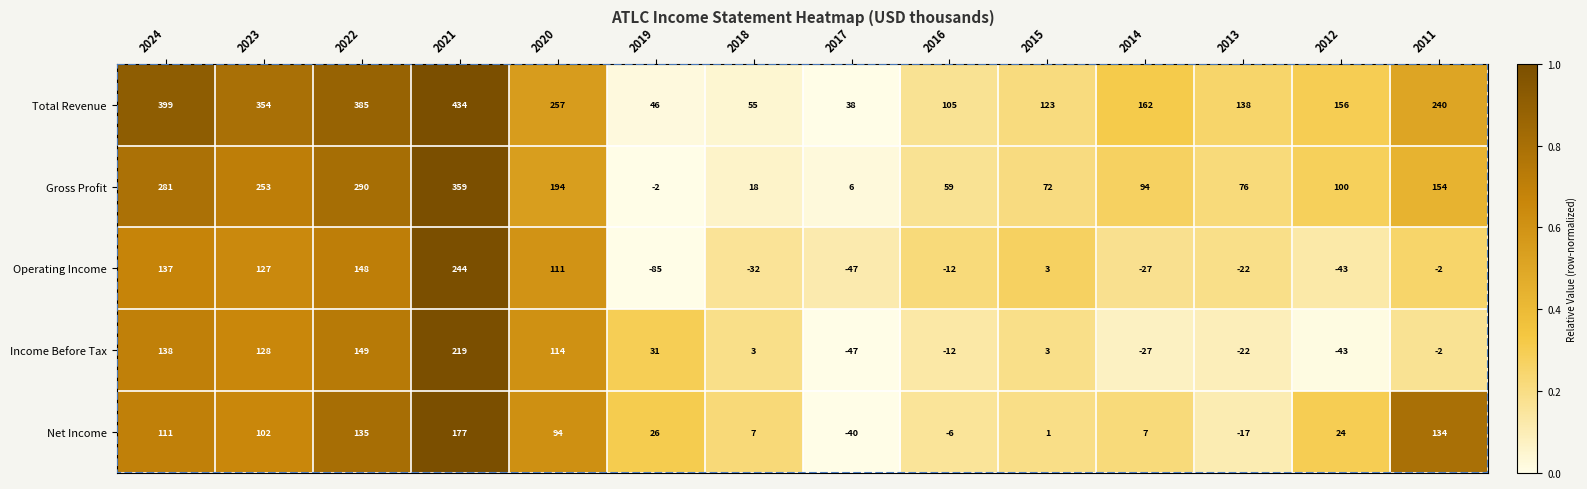

Read the Total Revenue value at 2018, to the nearest 10.

60